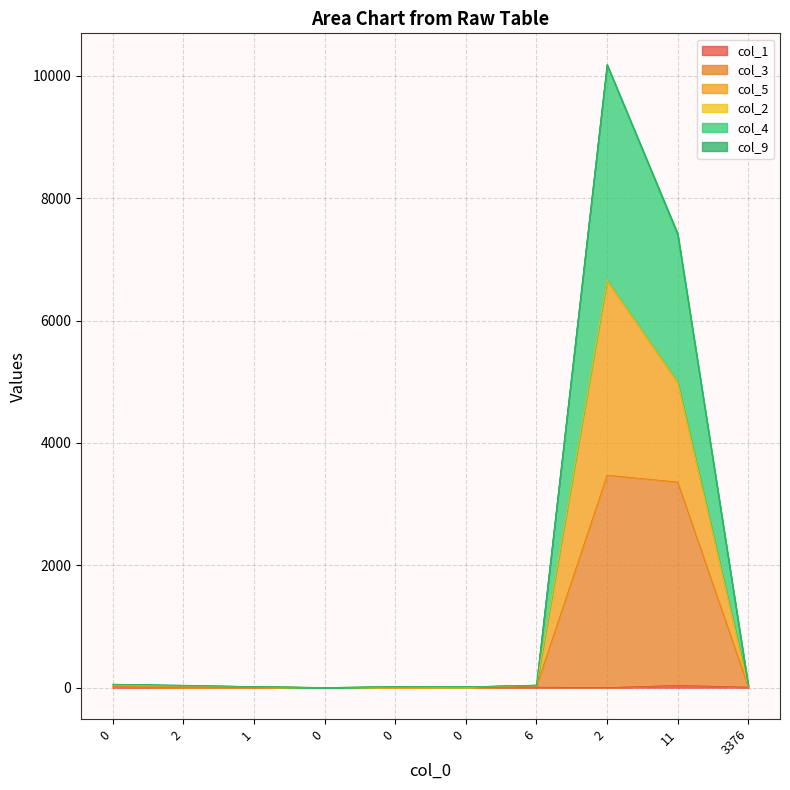

Count the number of categories in the chart.

10